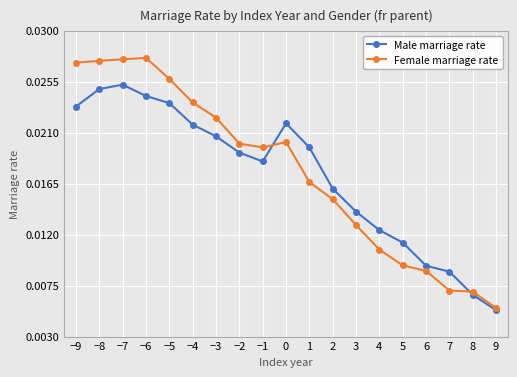

At which category does Male marriage rate reach its first local valley?

−1